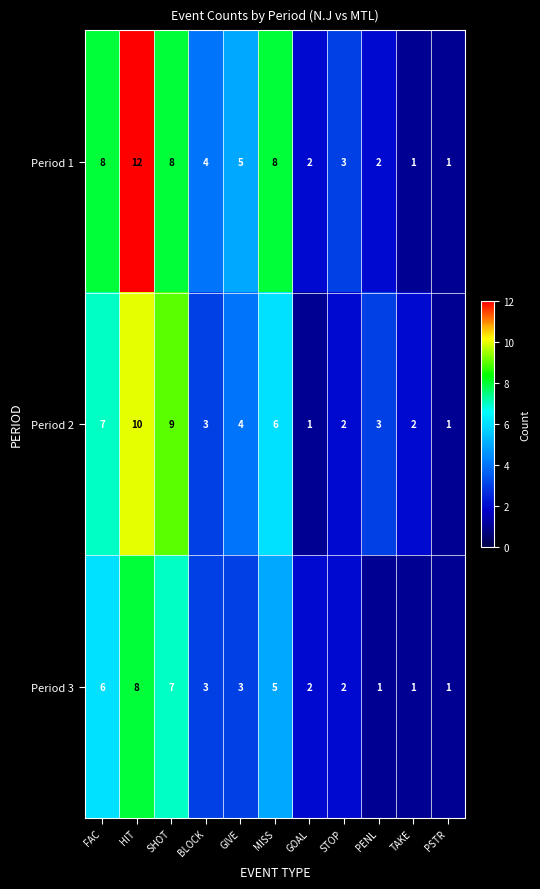

Is it true that Period 2 equals 1 at STOP?

False